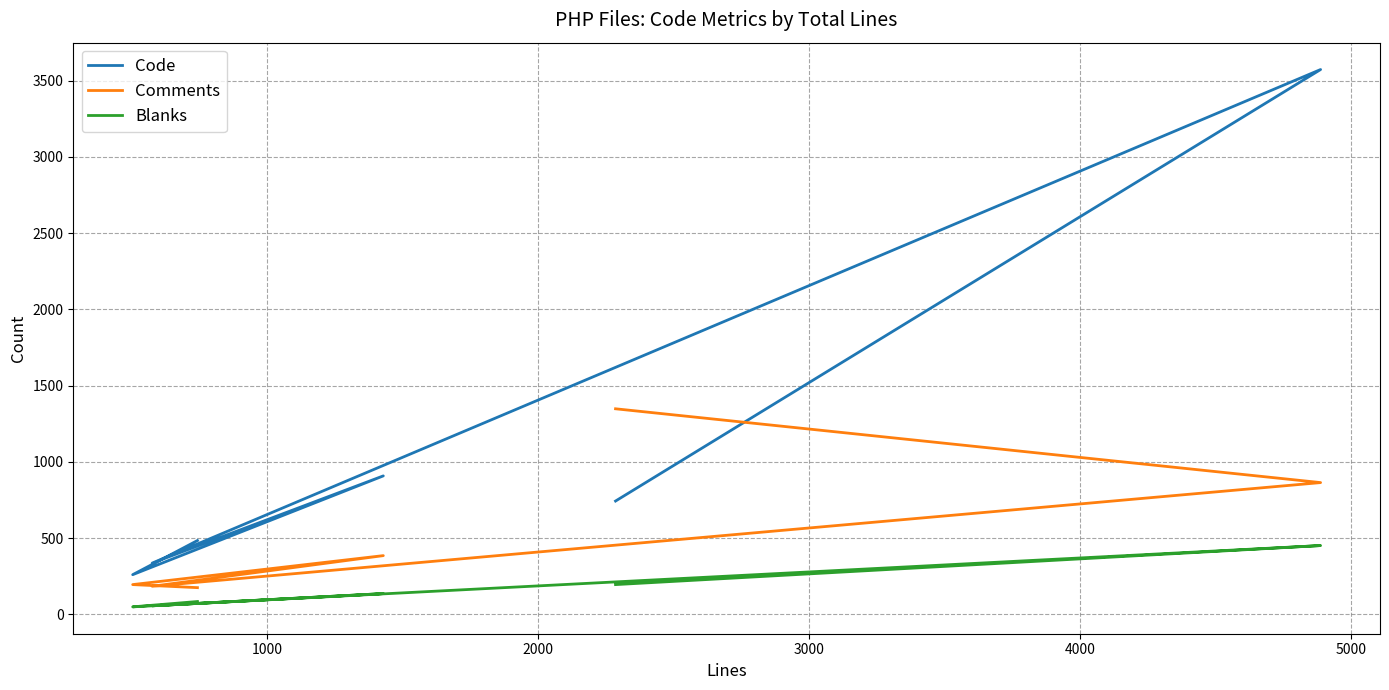

Which series has the widest spread of values?

Code